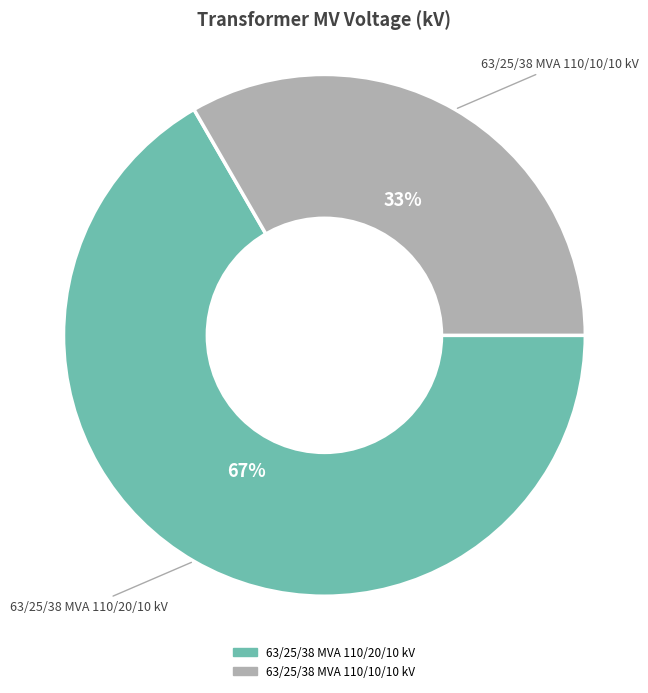

Combined, do 63/25/38 MVA 110/20/10 kV and 63/25/38 MVA 110/10/10 kV account for over 50%?

Yes